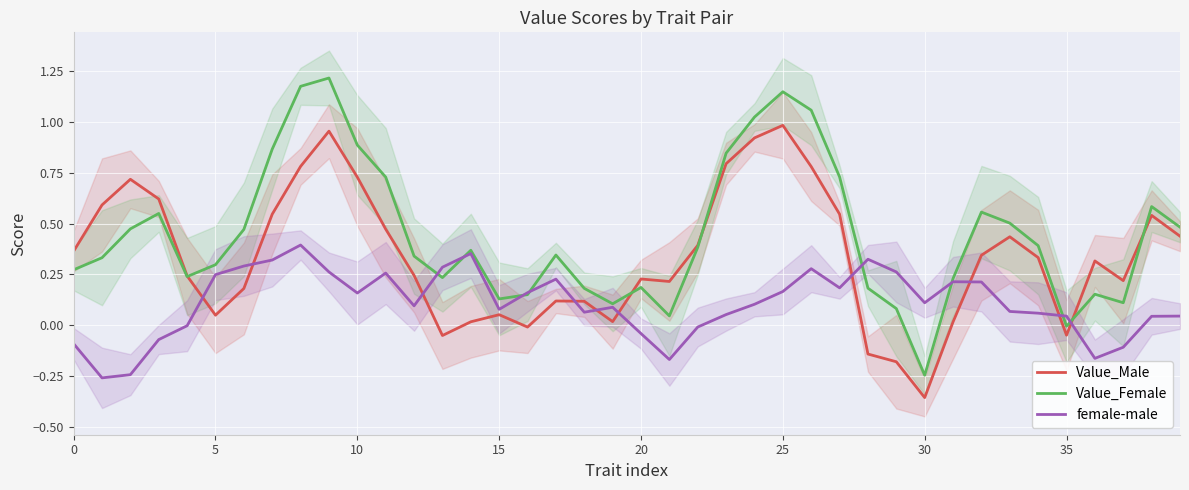

What is the spread (max minus min) of values at 9?

1.0